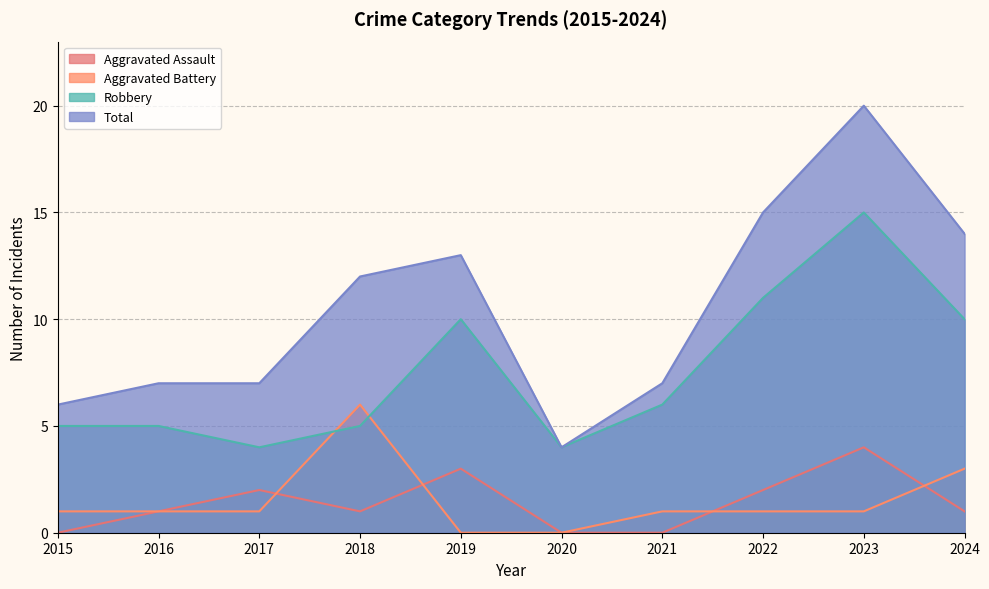

What is the difference between the maximum and minimum values in the Total series?

16